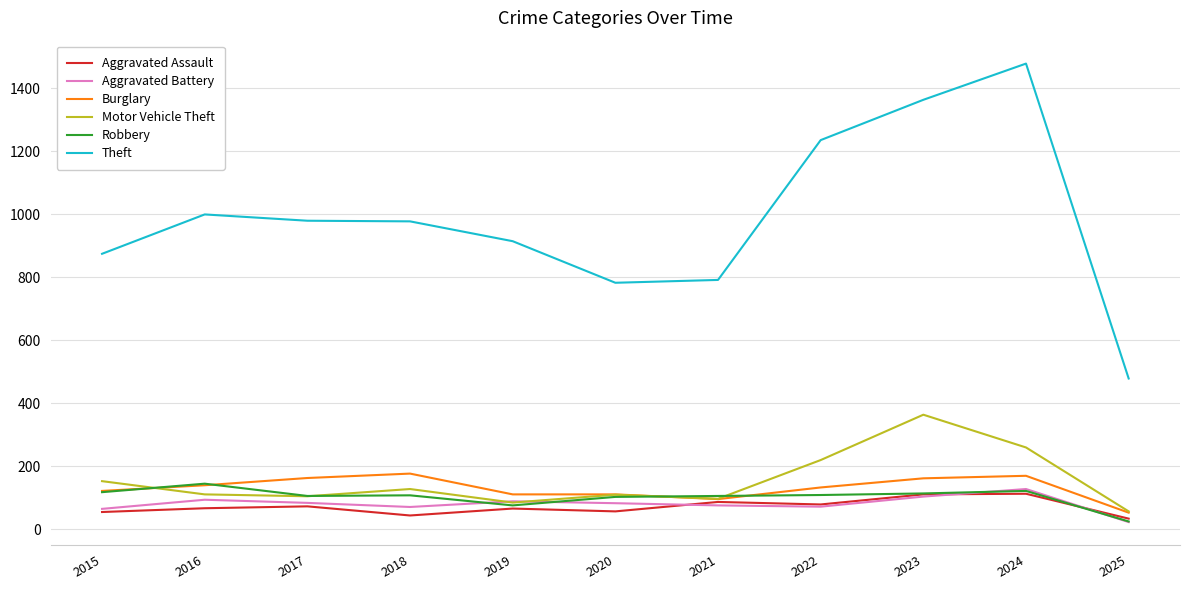

Which series has the widest spread of values?

Theft